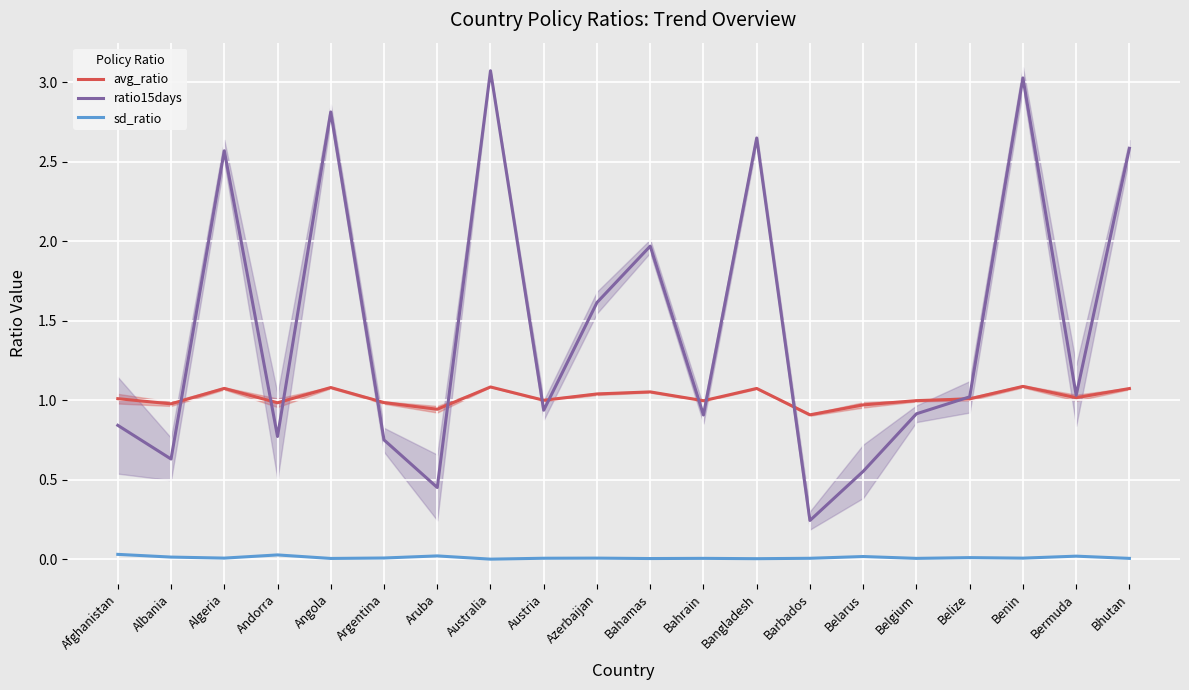

What is the sum of the avg_ratio values at Belarus and Azerbaijan?

2.0